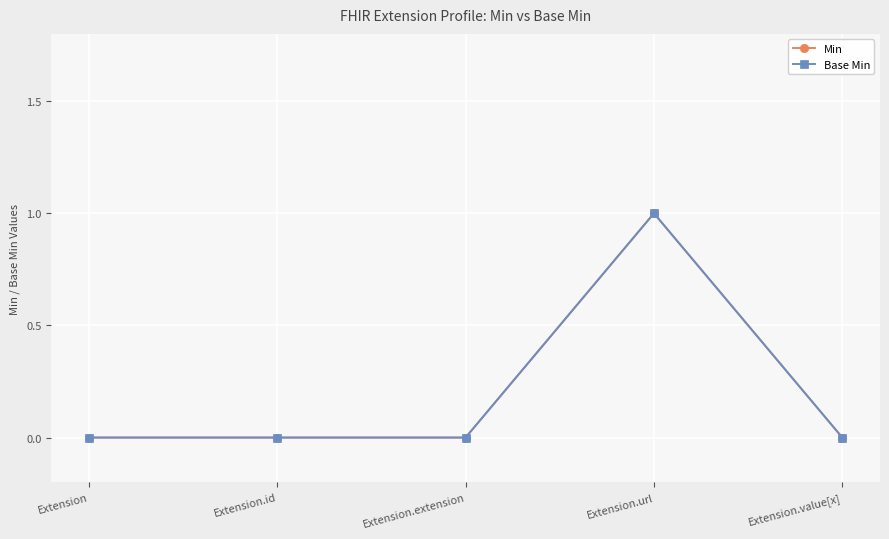

At which label does Base Min reach its minimum?

Extension